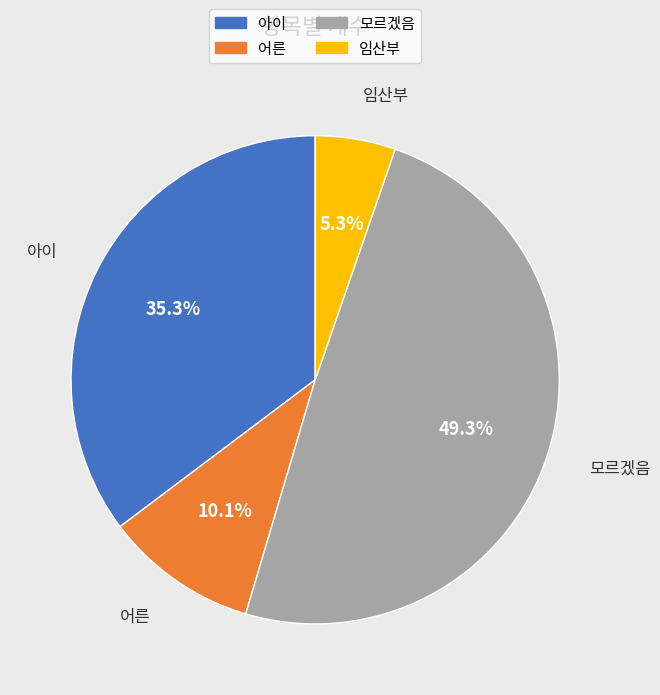

Does 임산부 account for over 50% of the chart?

No